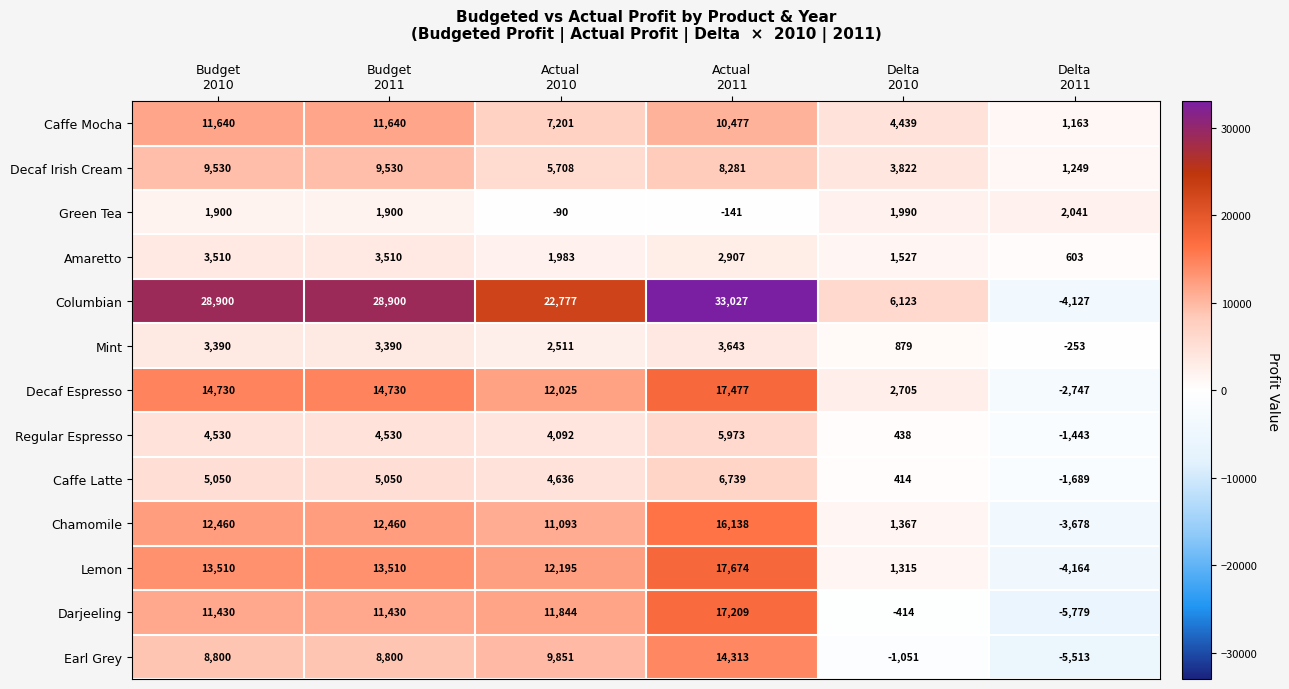

Which series has the largest total across all categories?

Columbian